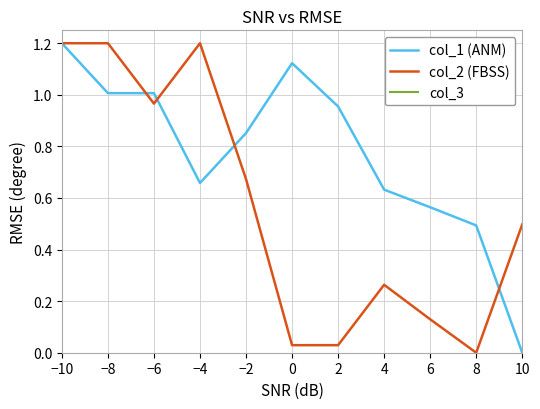

What is the label of the 2nd point from the right?

8